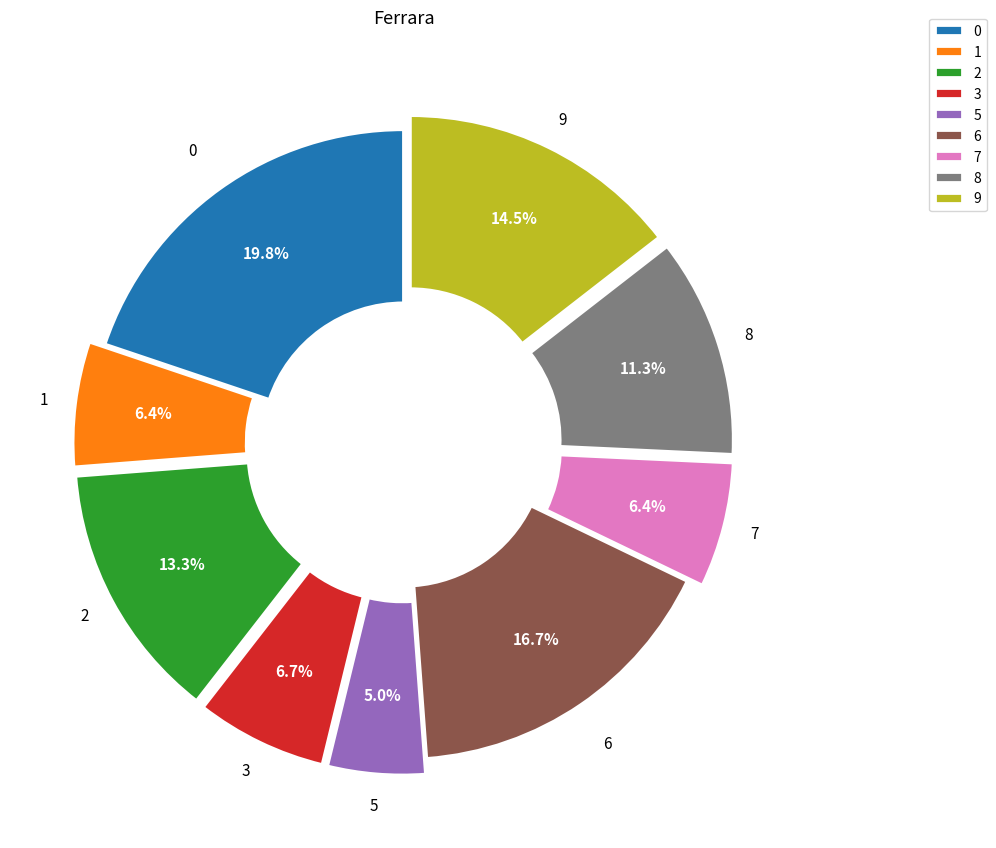

Does any single category account for the majority?

No